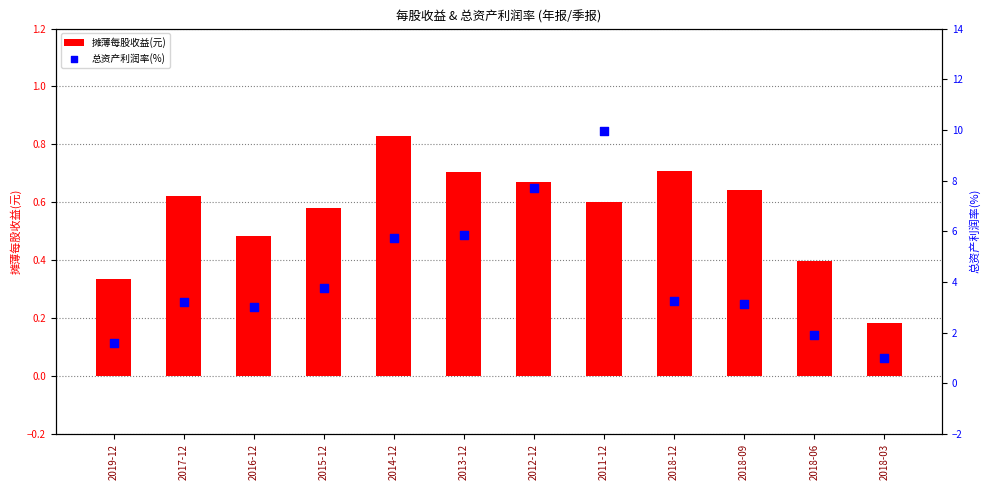

Which series has the largest total across all categories?

总资产利润率(%)